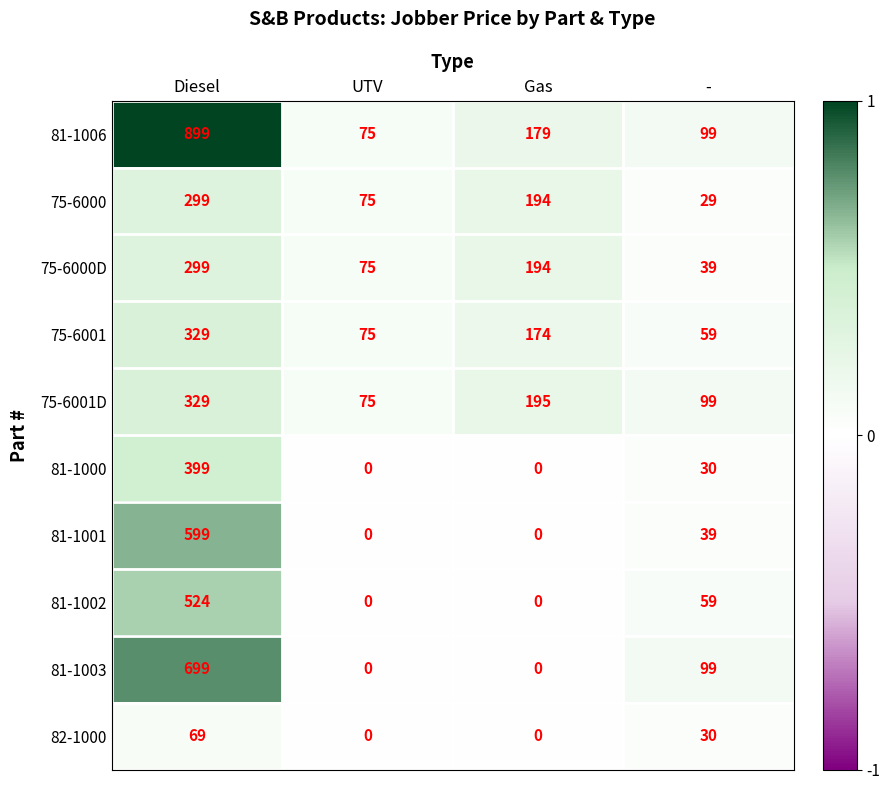

Count the number of categories in the chart.

4